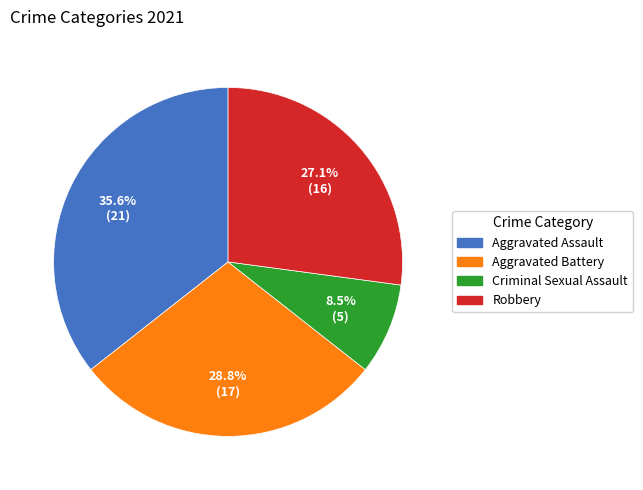

To the nearest percent, what is the difference between the largest and smallest slice percentages?

27%